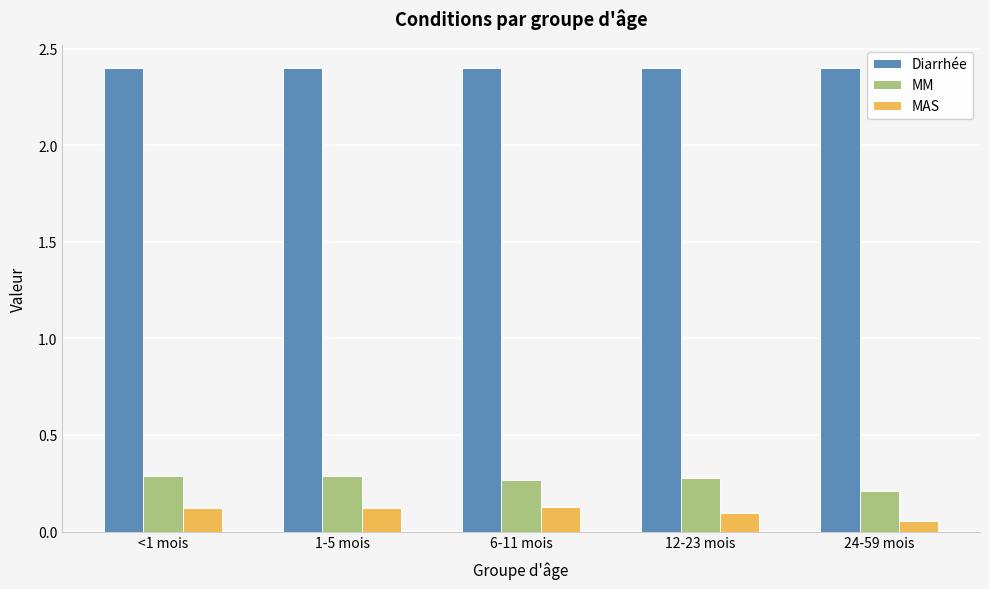

The value of Diarrhée at 6-11 mois is 2.4. True or false?

True